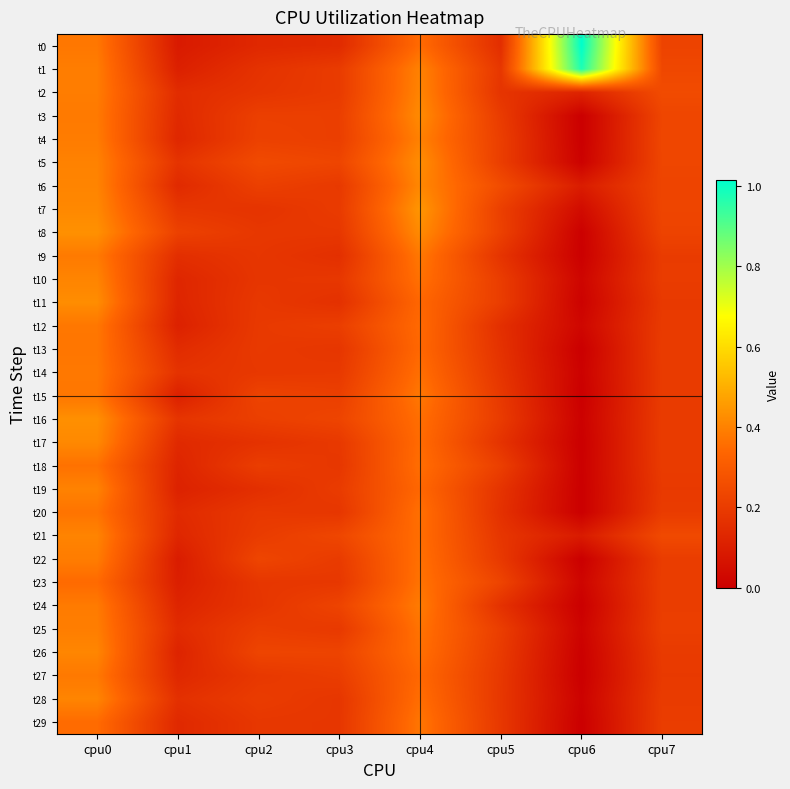

At cpu5, list the series in order from smallest to largest.

t0, t12, t20, t24, t13, t17, t19, t9, t2, t14, t21, t1, t28, t29, t27, t15, t22, t26, t16, t3, t10, t11, t25, t5, t4, t18, t7, t8, t23, t6